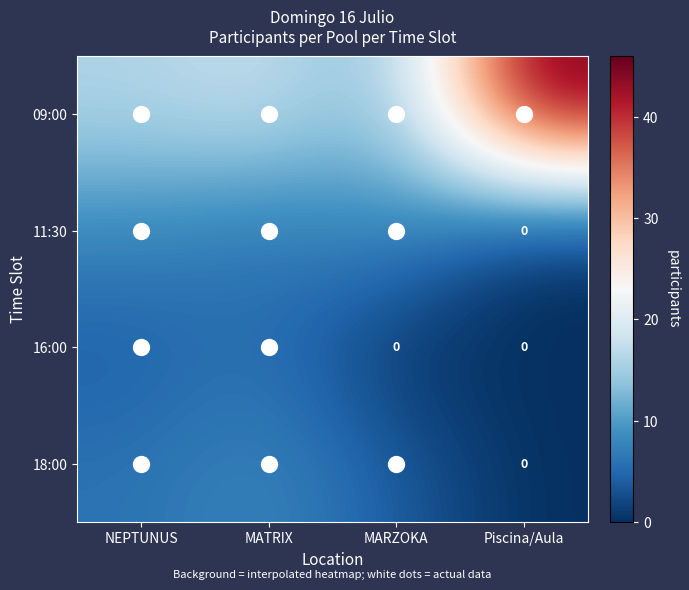

What is the difference between the maximum and minimum values in the 16:00 series?

6